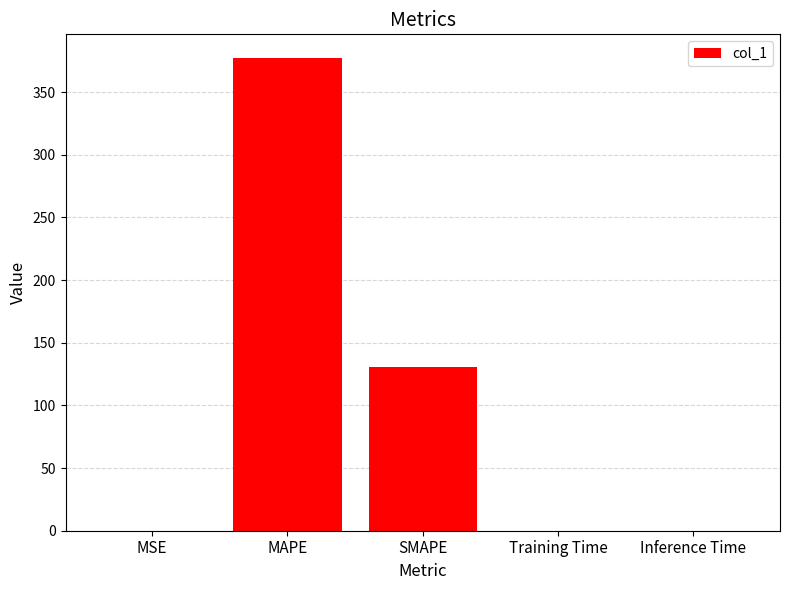

What is the sum of all values?

508.0